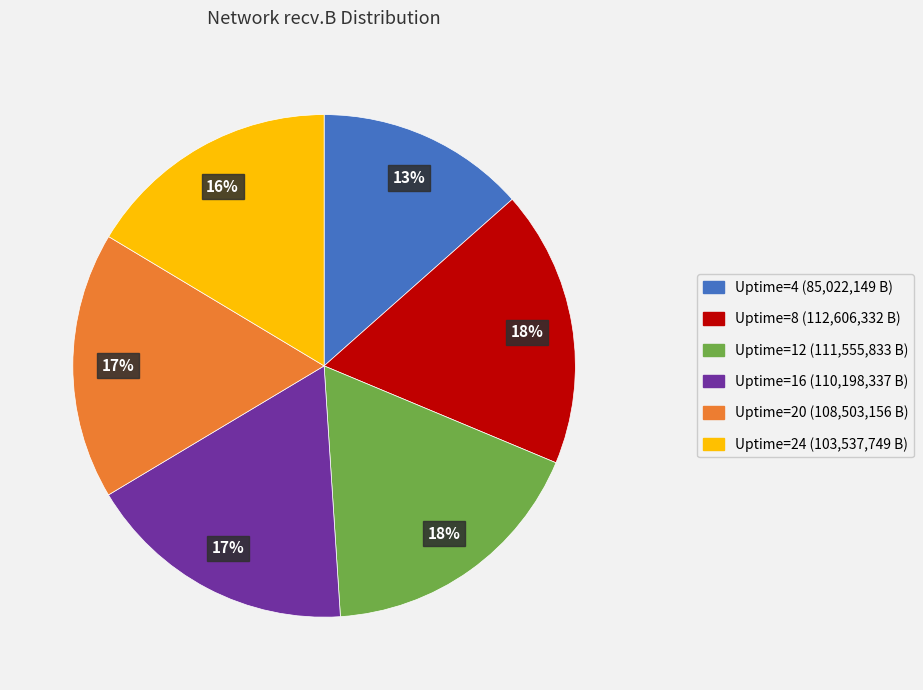

Is the sum of Uptime=12 and Uptime=24 greater than half?

No